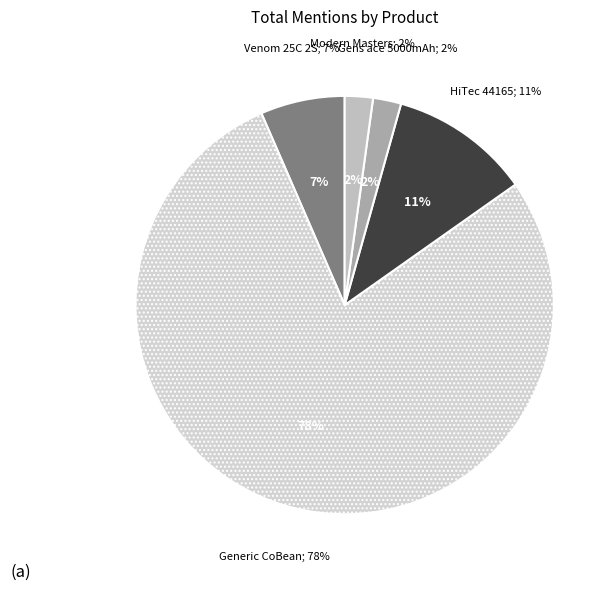

Which slice is the smallest?

Gens ace 5000mAh 7.4V